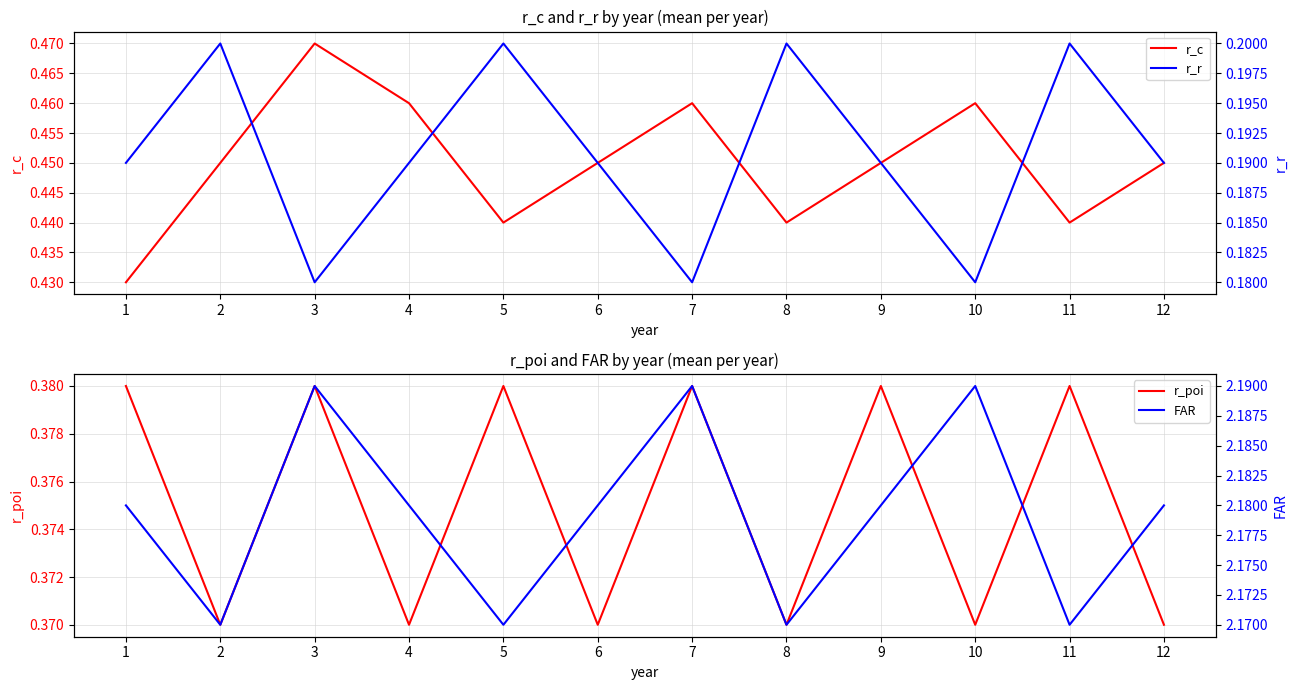

What is the value of the r_poi point at the 6th from the left?

0.4